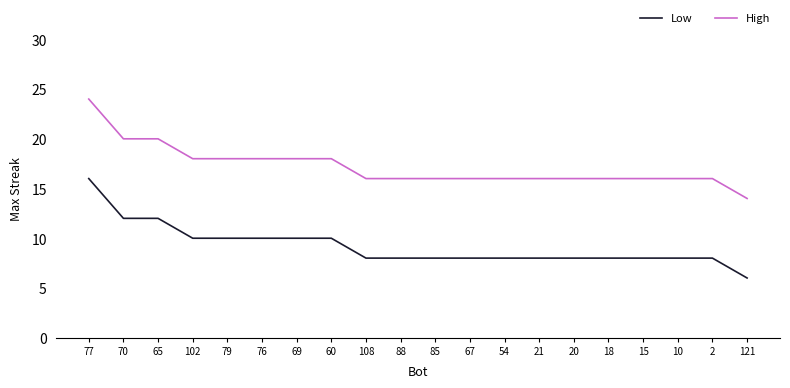

True or false: Low and High cross at least once.

False